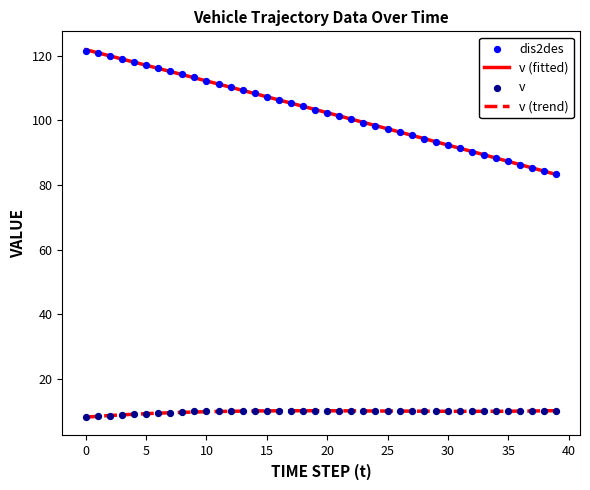

Is the value of dis2des at 15 greater than the value of v at 37?

Yes